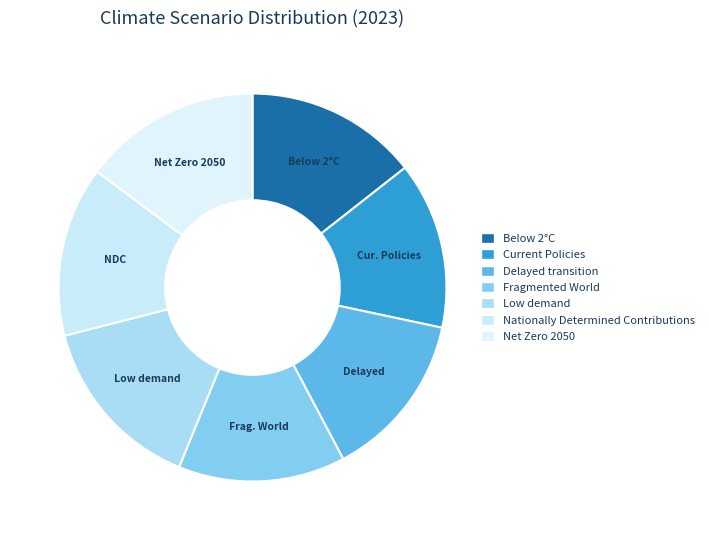

To the nearest percent, what percentage of the pie is Below 2°C?

14%